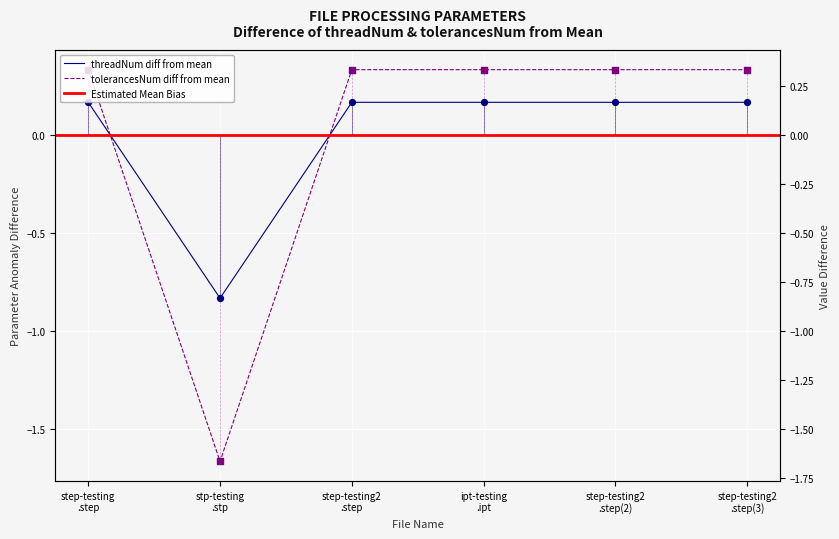

At which category is the sum across all series the highest?

step-testing .step